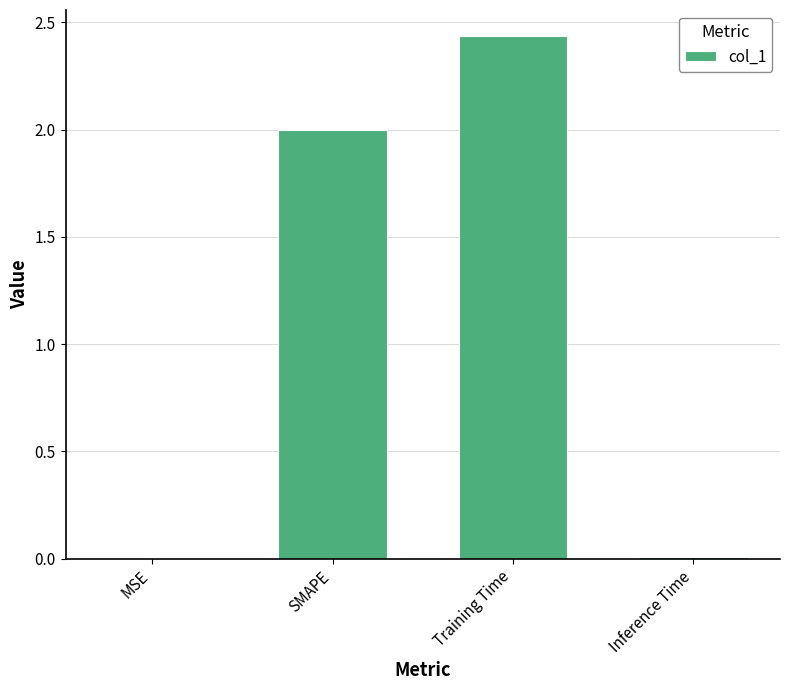

What is the difference between the values at Training Time and SMAPE?

0.4